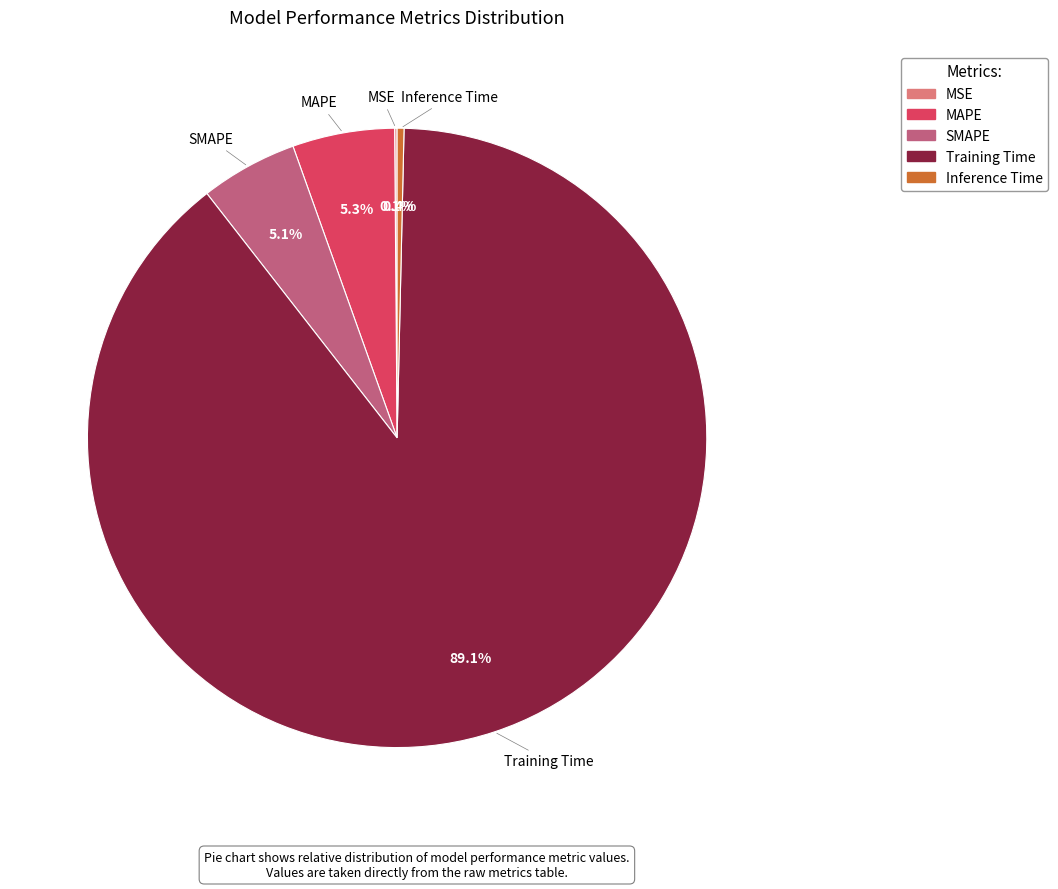

To the nearest percent, what is the difference between the largest and smallest slice percentages?

89%